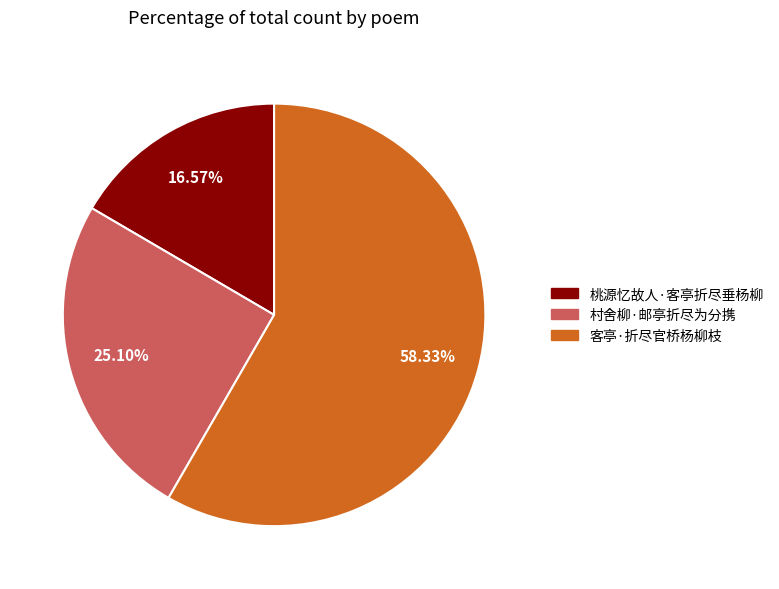

What is the majority slice?

客亭·折尽官桥杨柳枝